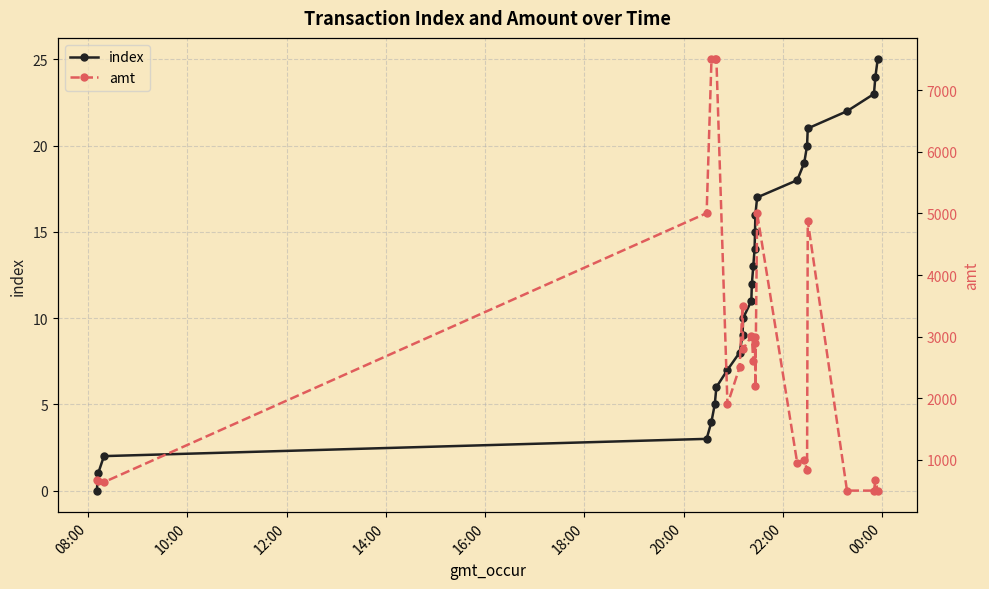

True or false: index has more than 1 points higher than both neighbors.

False